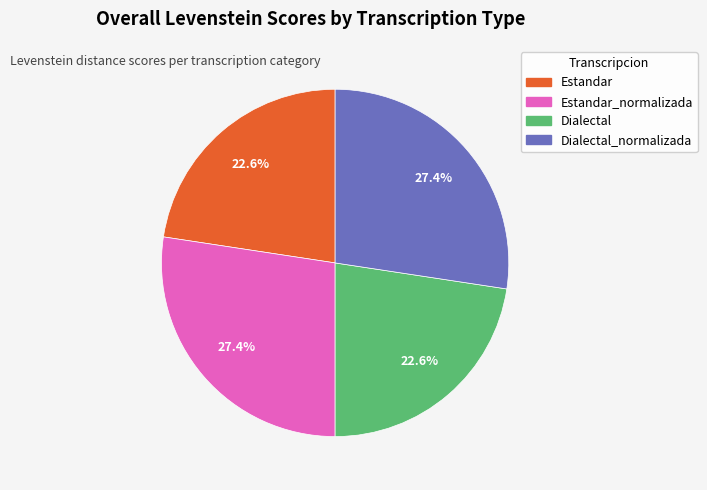

Does any single category account for the majority?

No